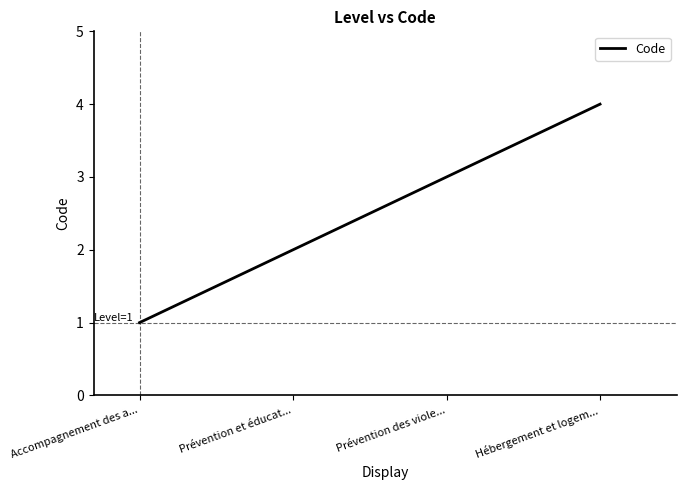

Is this an area chart (filled region under the line)?

No